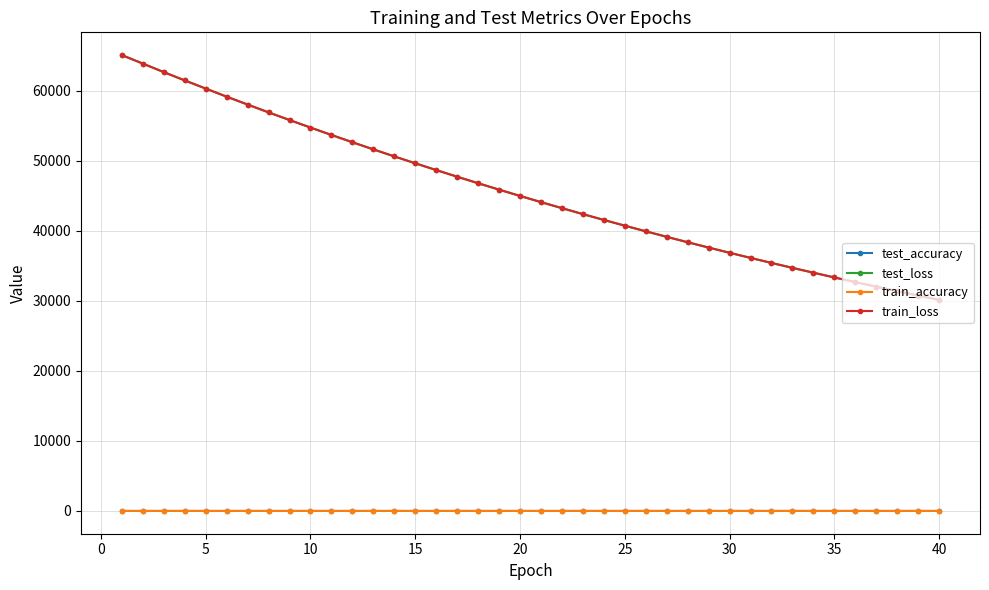

True or false: test_loss and train_accuracy cross at least once.

False